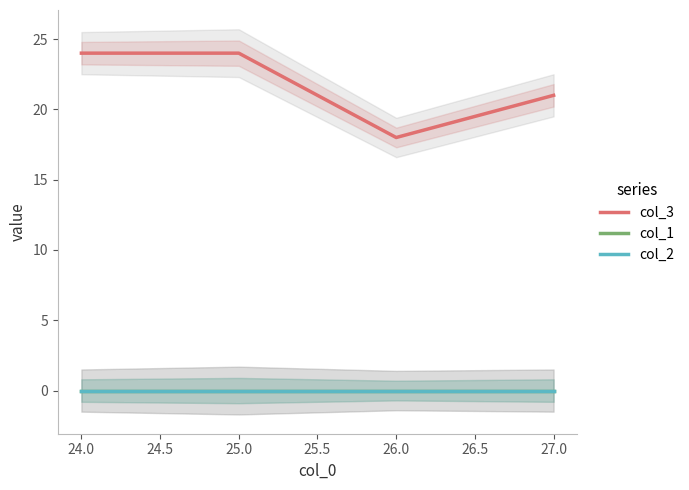

At which category does col_3 reach its first local valley?

26.0